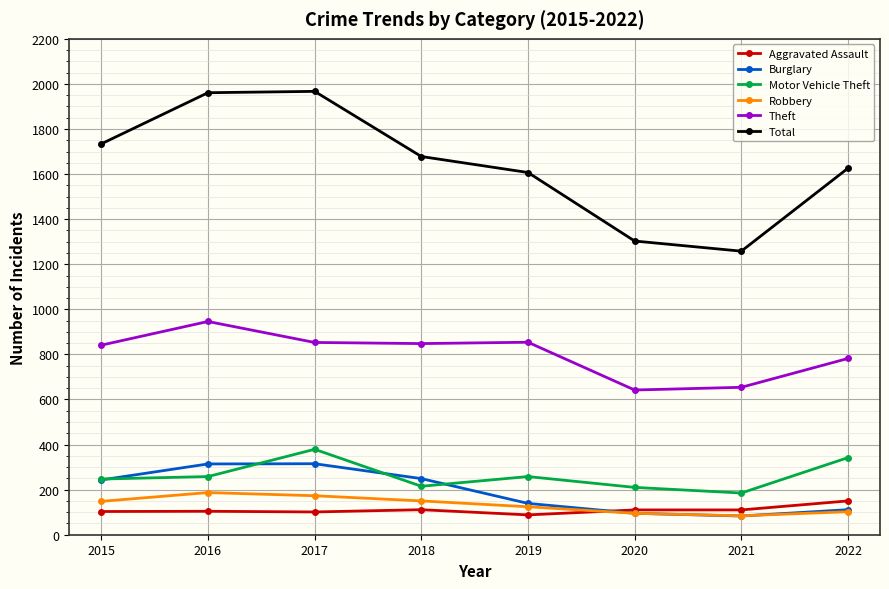

Is it true that Burglary equals 368 at 2015?

False